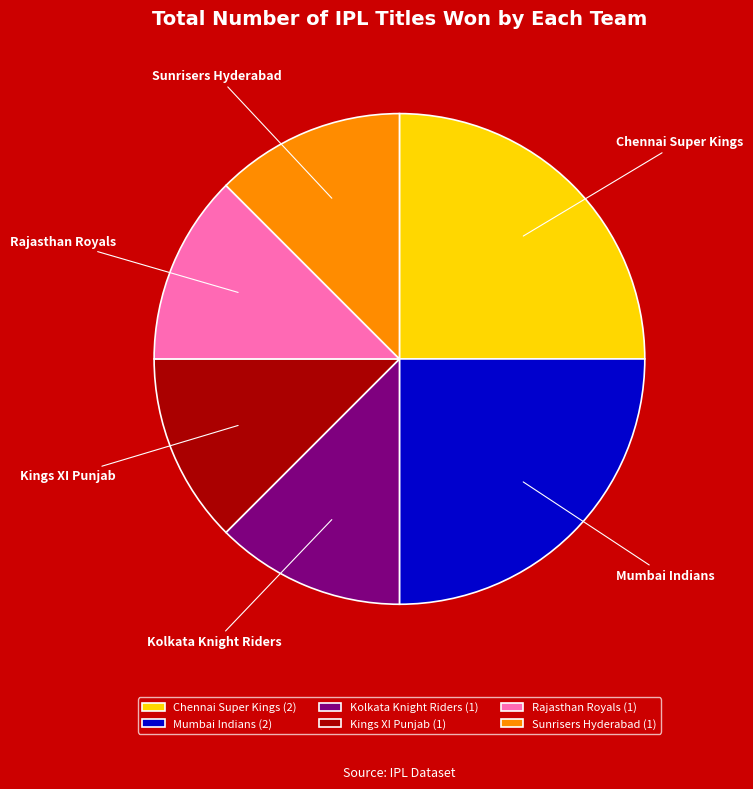

Do Chennai Super Kings and Kings XI Punjab together represent more than half of the pie?

No